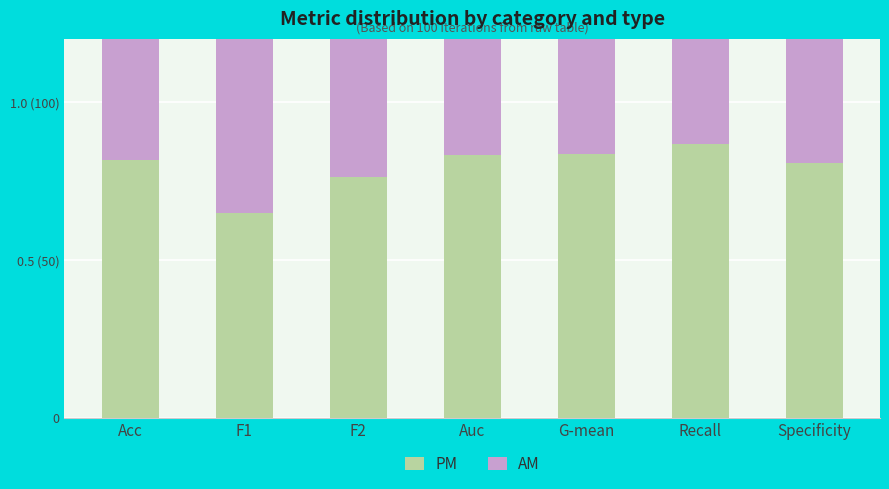

What is the total value across all series at F2?

1.6